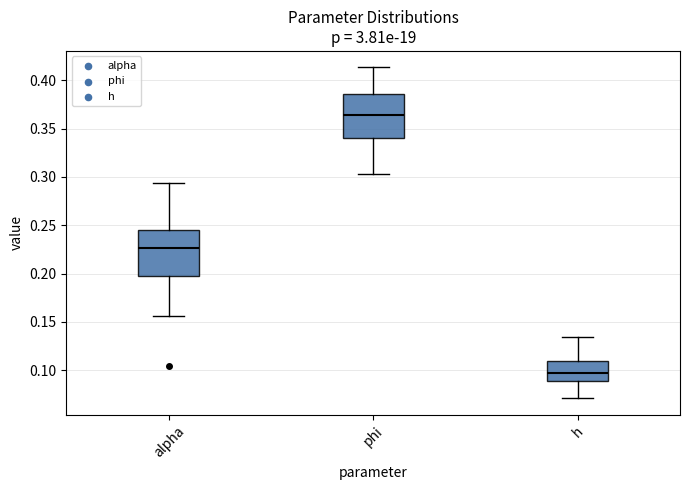

Where does the median line of the box for phi sit on the y-axis? The values are not printed on the chart, so give them approximately, as read against the axis.

0.365